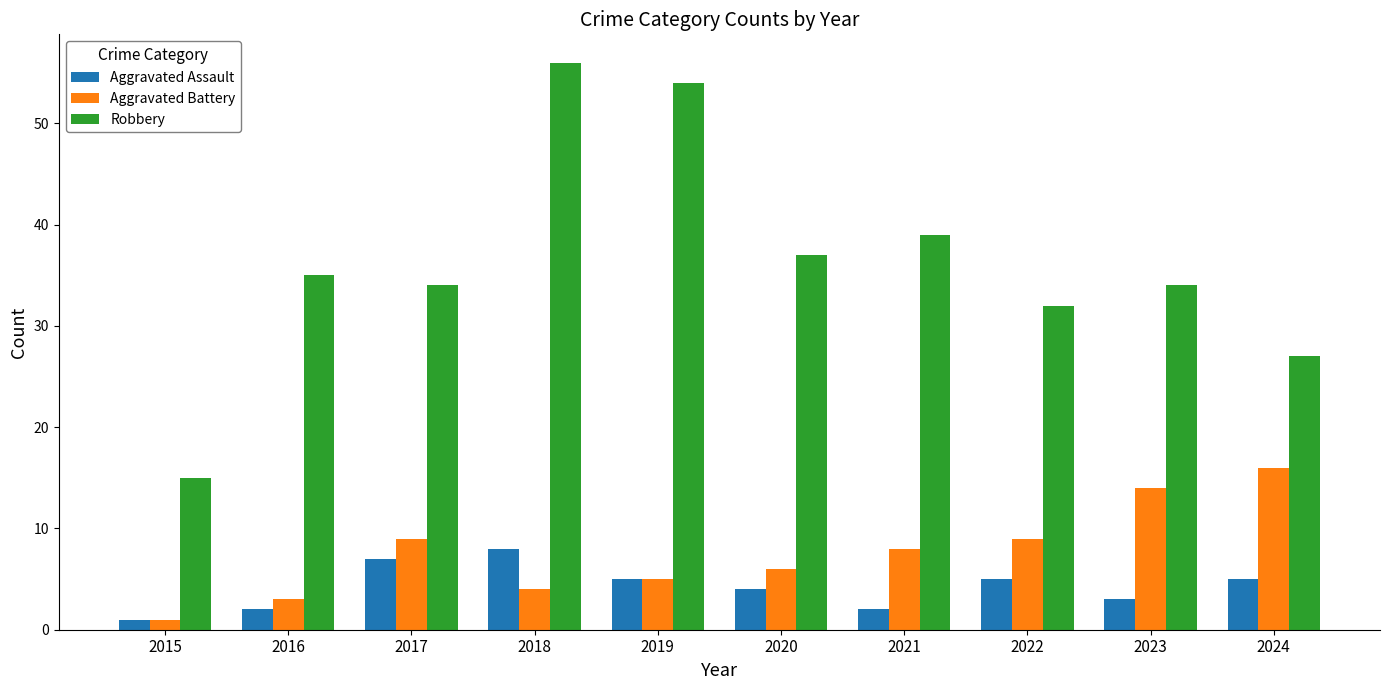

The Aggravated Assault series shows 4 at 2020. True or false?

True